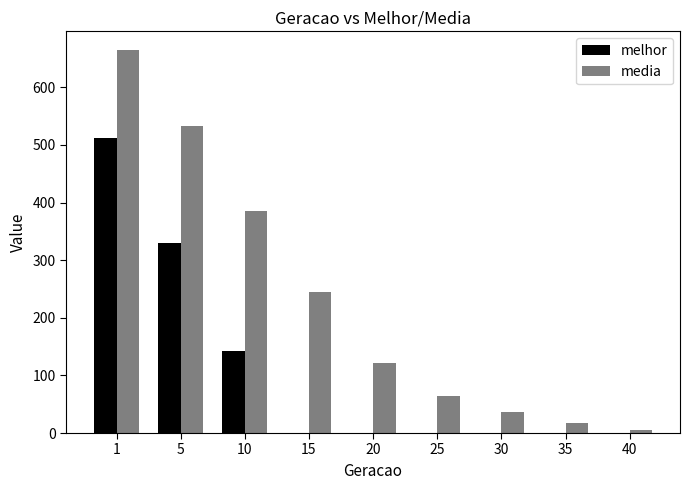

What is the sum of all media values?

2072.2